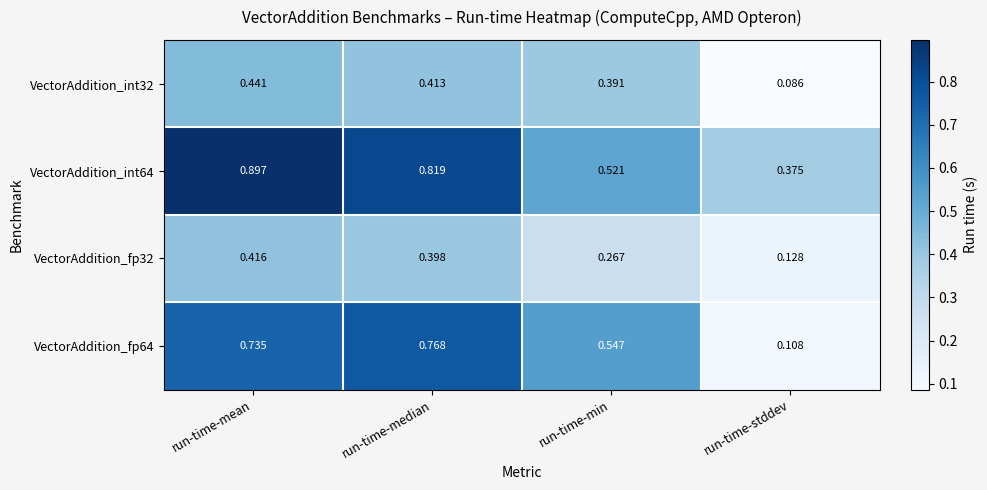

Which label corresponds to the smallest value in the chart?

run-time-stddev